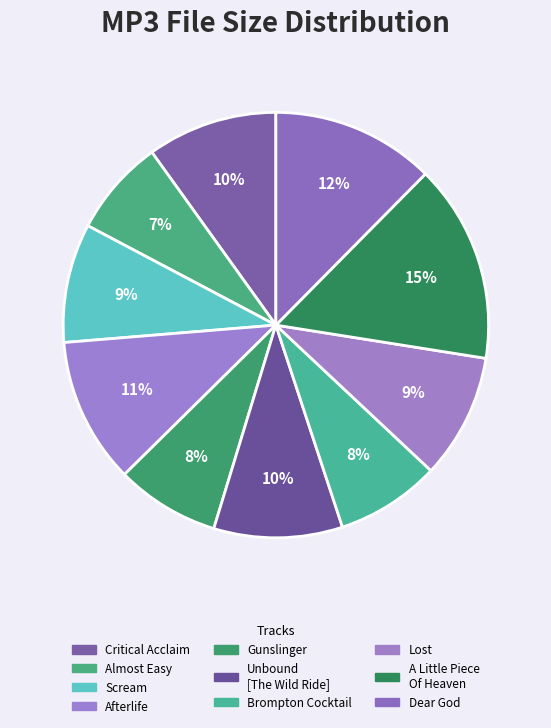

How many segments does this pie chart have?

10